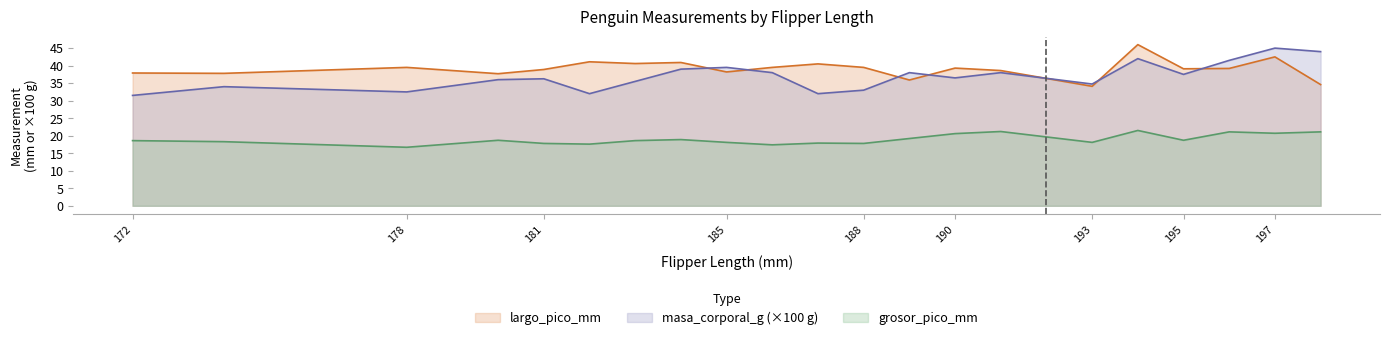

The value of largo_pico_mm at 198 is 34.6. True or false?

True